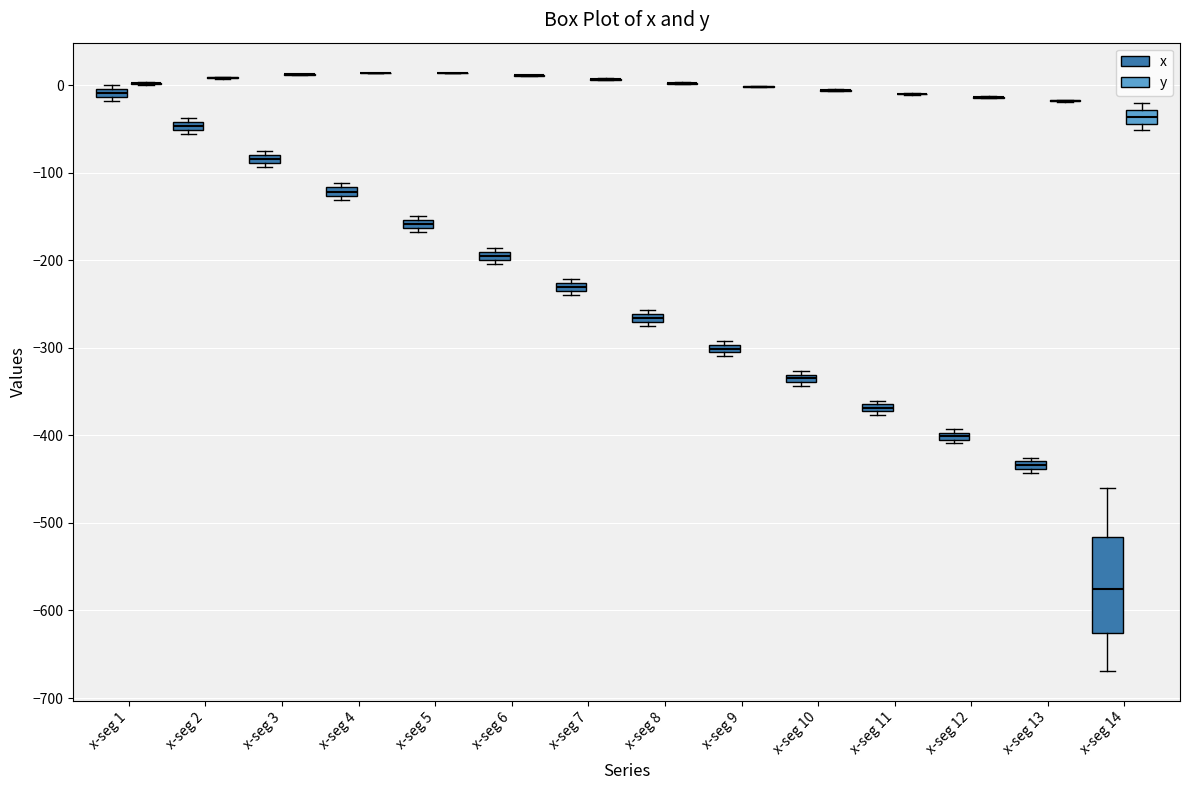

Which box is the tallest, from its lower edge to its upper edge?

x-seg 14 (x)